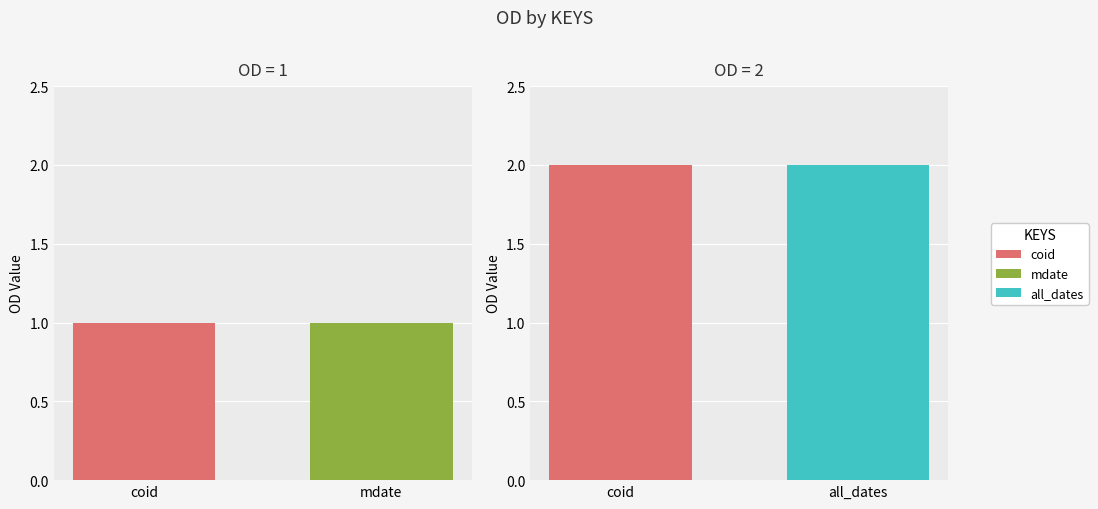

What is the ratio of the value at coid to the value at mdate?

1.0